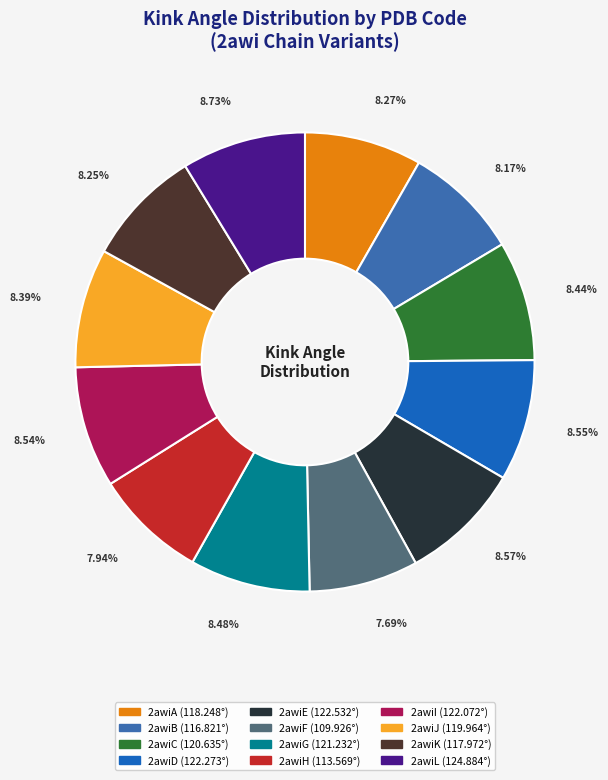

Approximately how many times larger is the value at 2awiB compared to 2awiE?

1.0